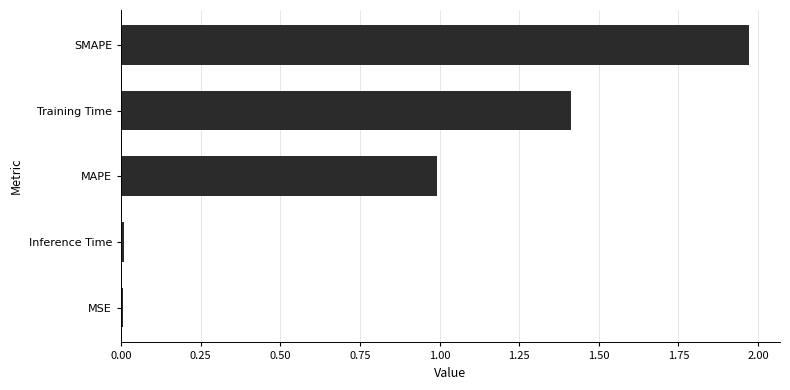

The value at Inference Time is 0.0. True or false?

True